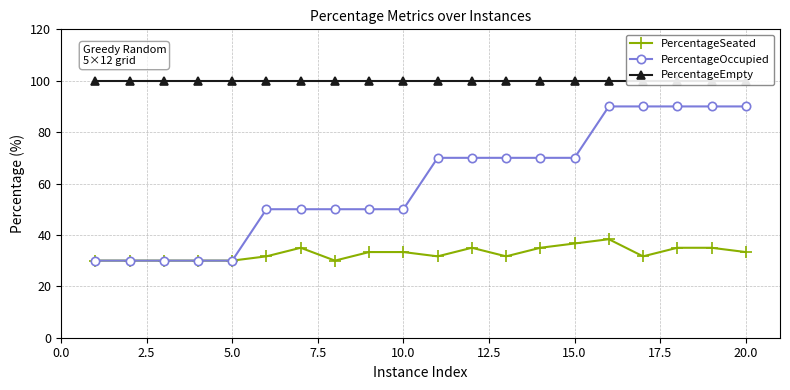

Rank the series by their maximum value, from highest to lowest.

PercentageEmpty, PercentageOccupied, PercentageSeated